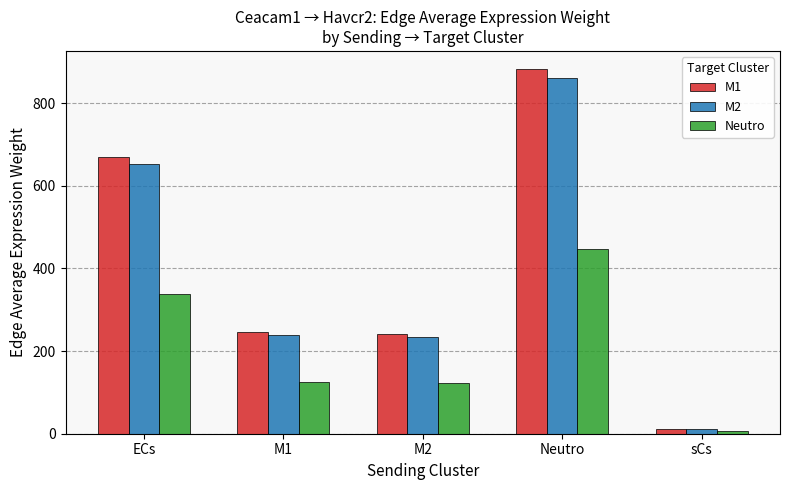

What is the total value across all series at M2?

597.5